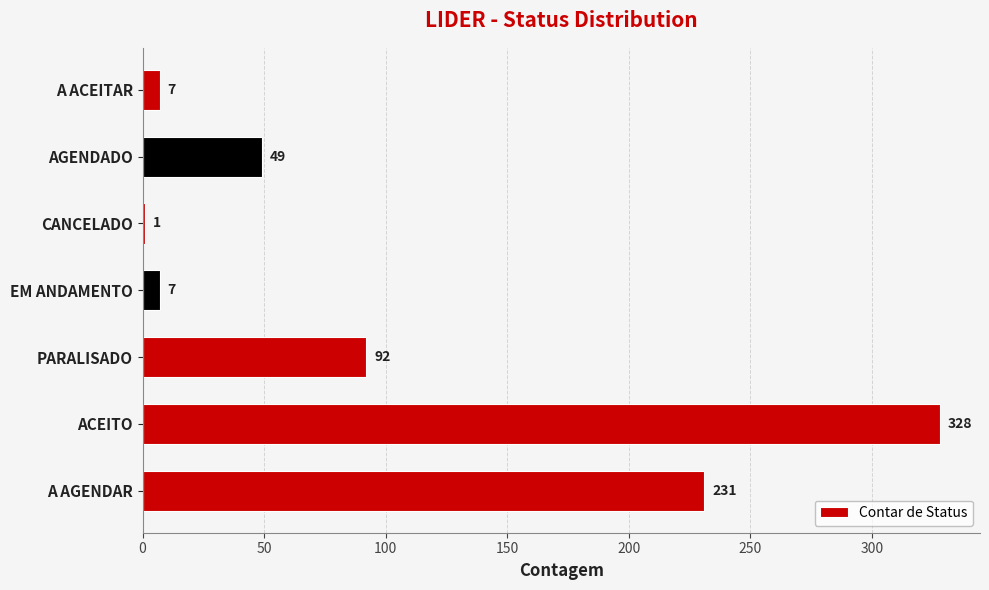

True or false: the data shows 166 at ACEITO.

False